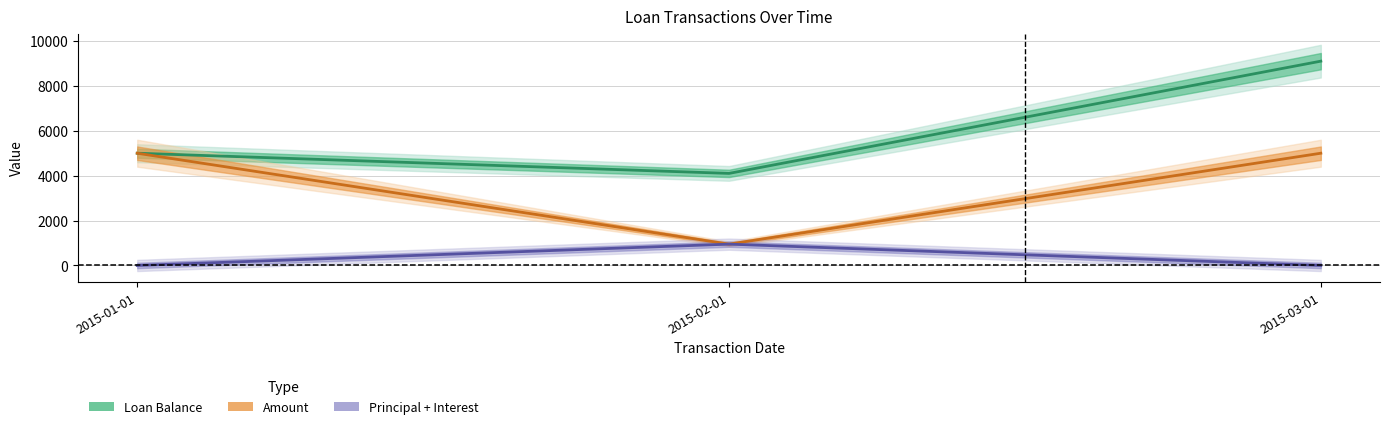

What is the difference between the maximum and minimum values in the Principal series?

950.0